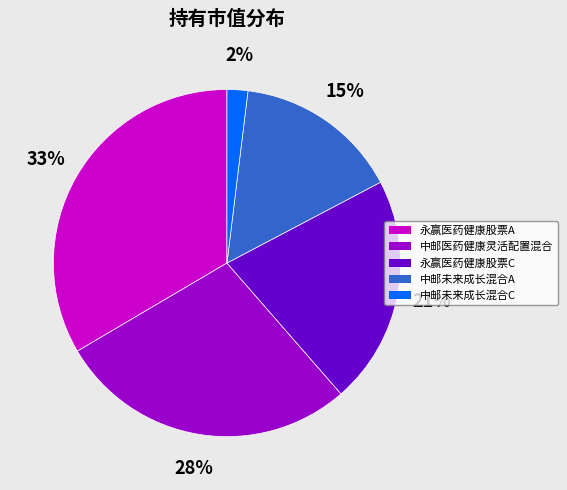

Which category has the smallest portion of the pie?

中邮未来成长混合C